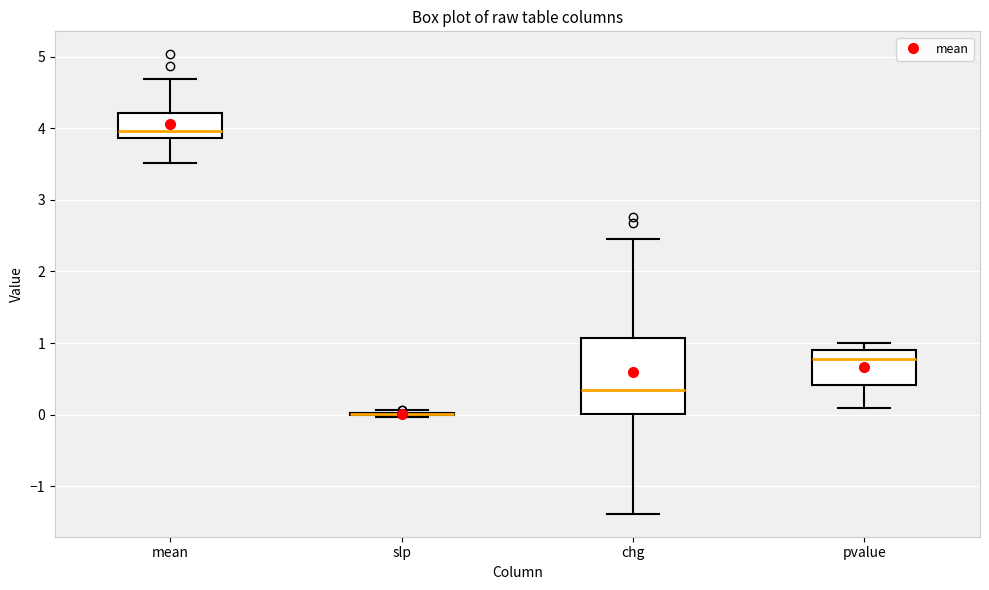

Where does the median line of the box for mean sit on the y-axis? The values are not printed on the chart, so give them approximately, as read against the axis.

4.0